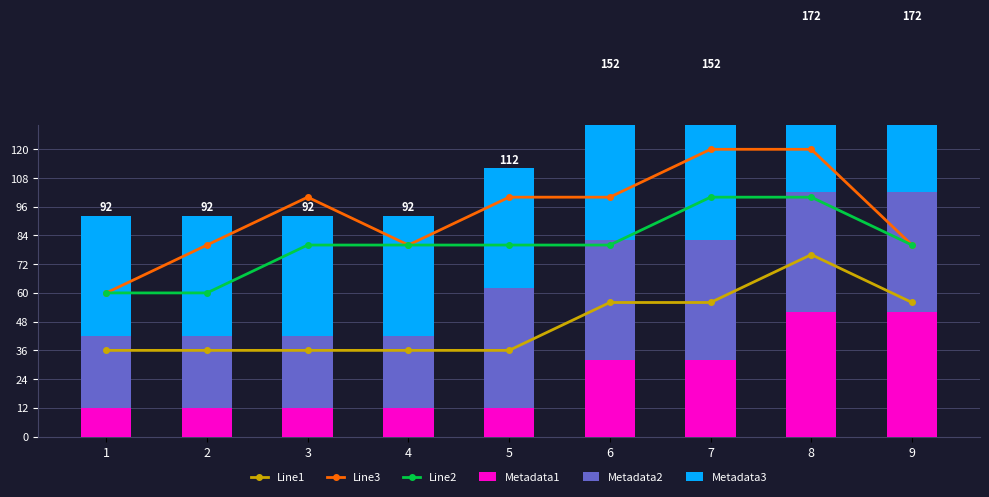

At how many categories does at least one series exceed 102?

2